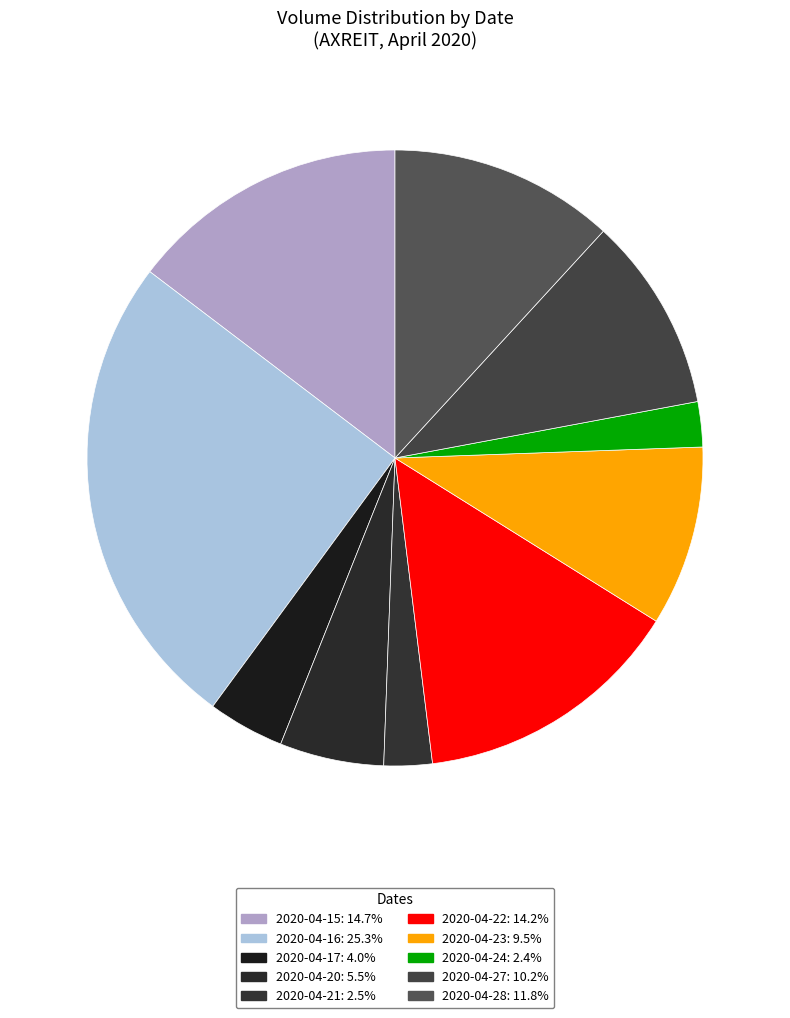

Is there a majority slice in this chart?

No